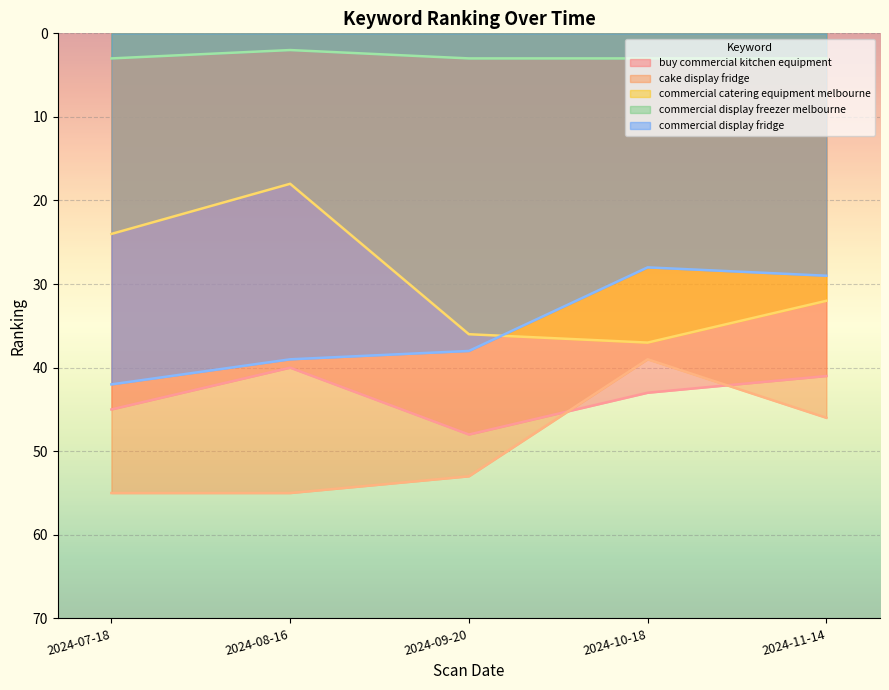

What is the maximum value shown in the chart?

55